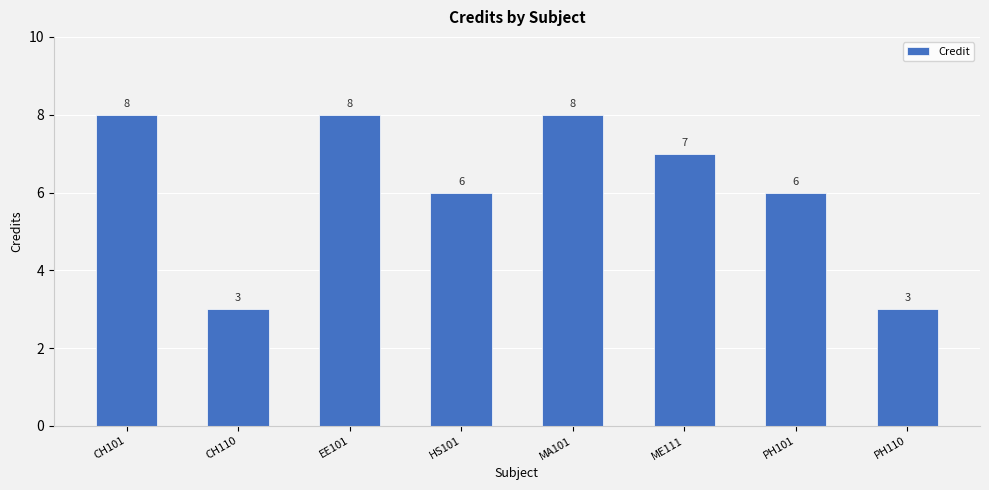

What is the difference between the values at CH110 and MA101?

5